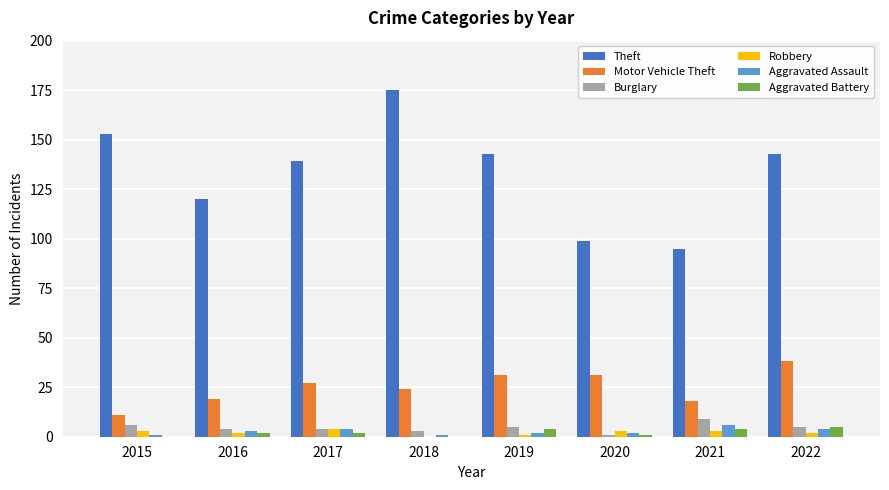

How many distinct data groups are displayed?

6